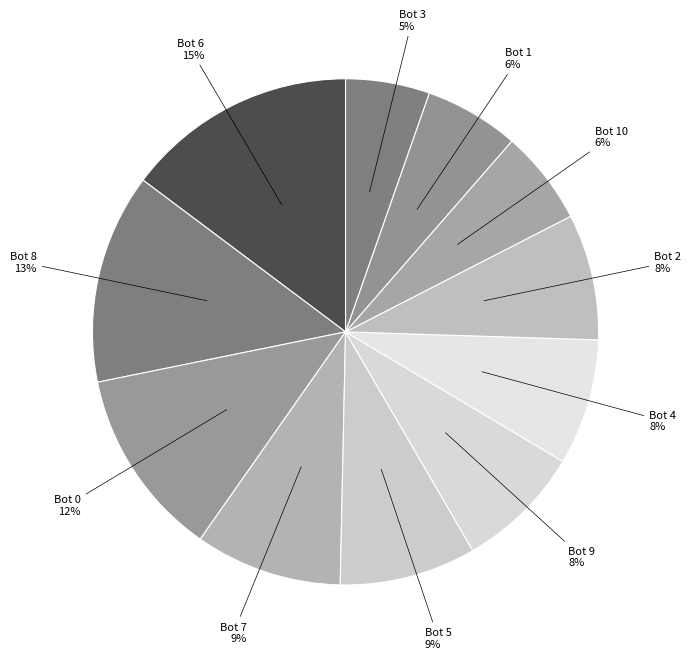

What is the largest slice in the pie chart?

Bot 6